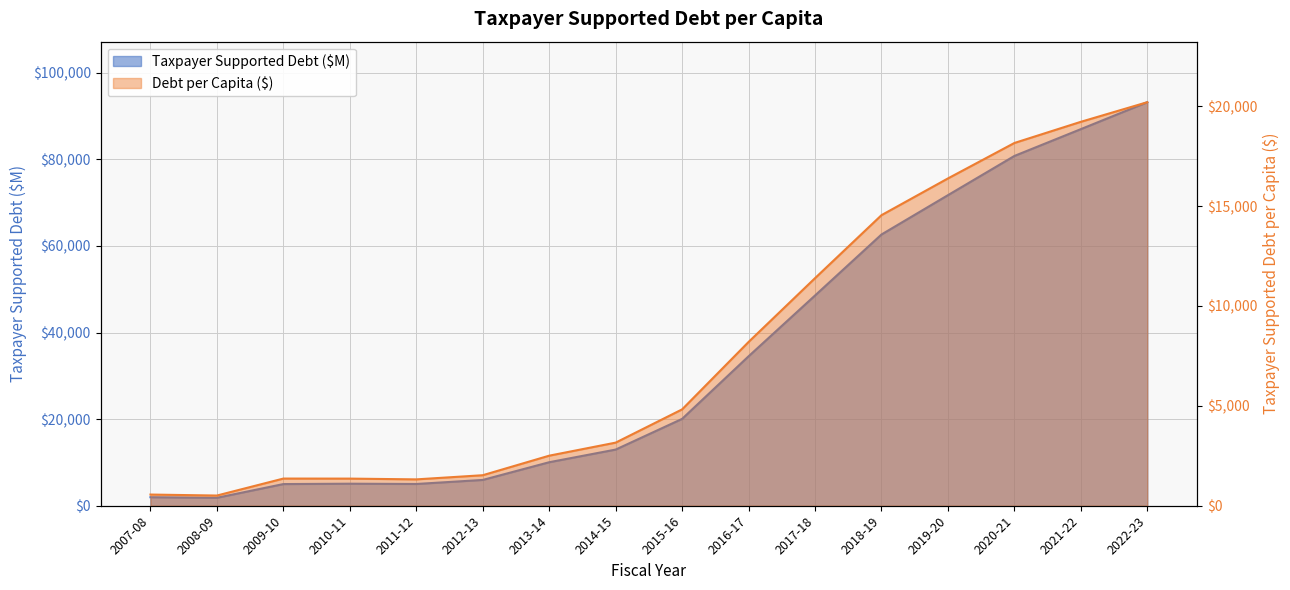

What is the difference between the maximum and minimum values in the Debt per Capita ($) series?

19692.9